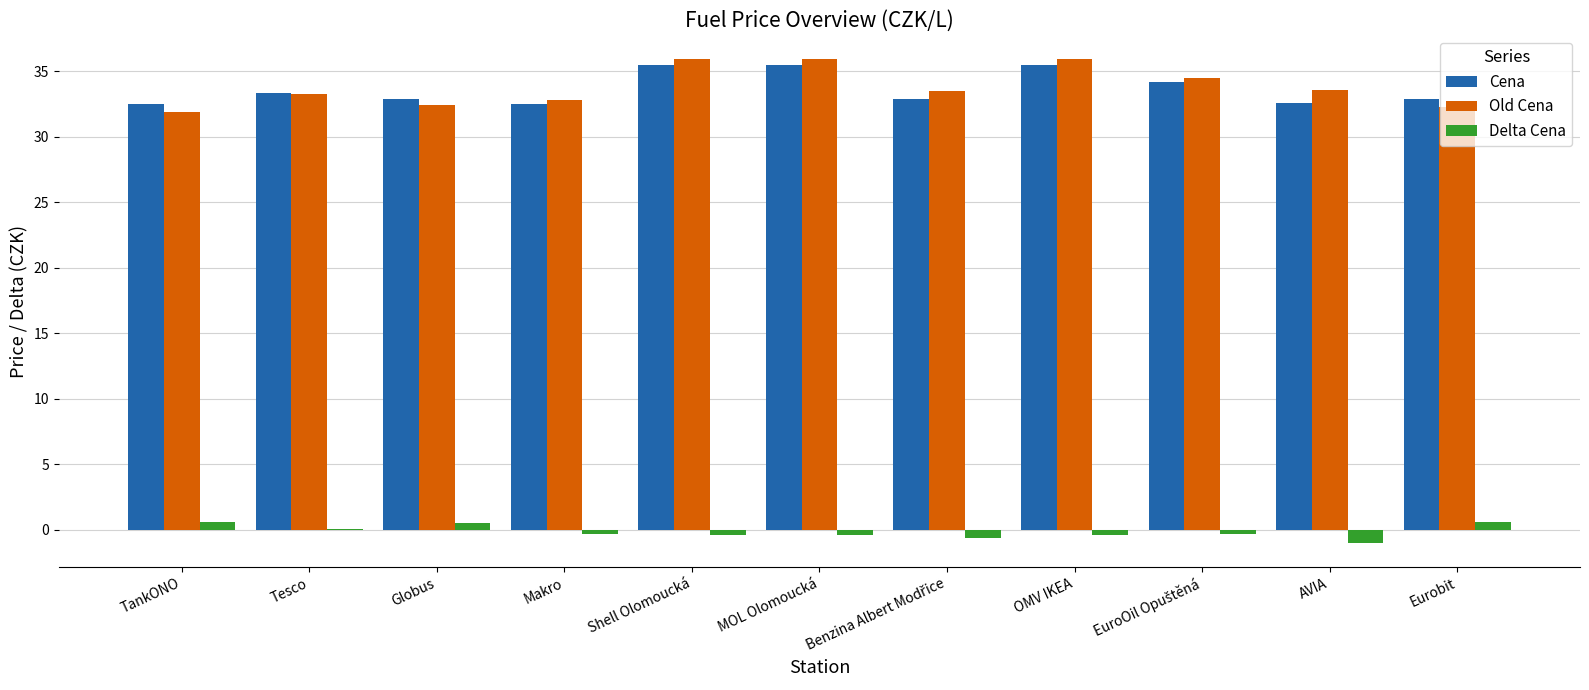

What is the sum of all Old Cena values?

372.0